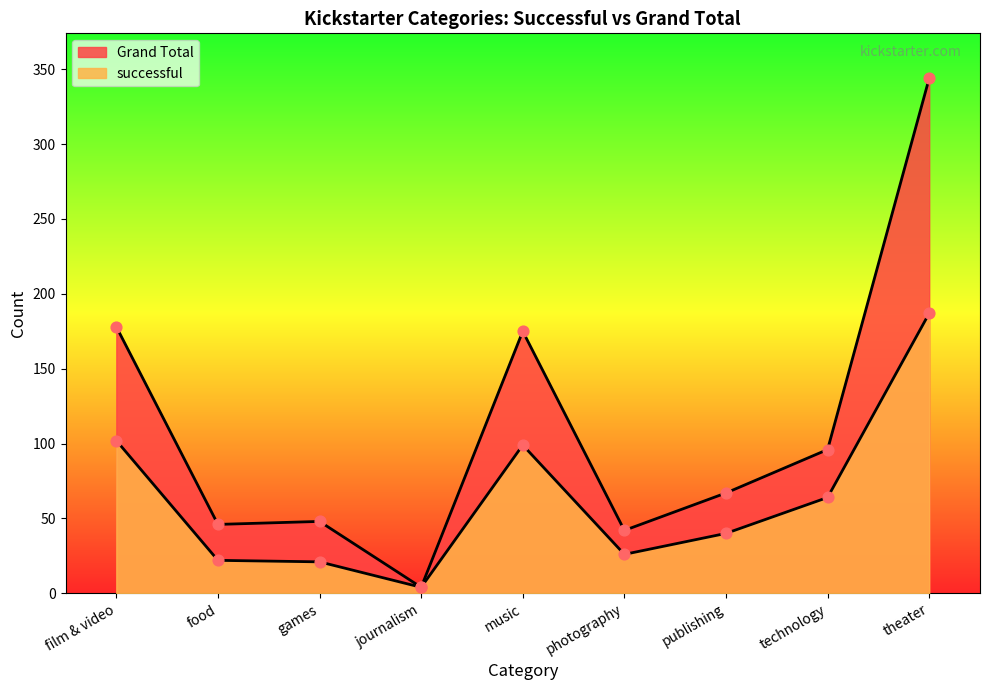

At which category is the sum across all series the highest?

theater